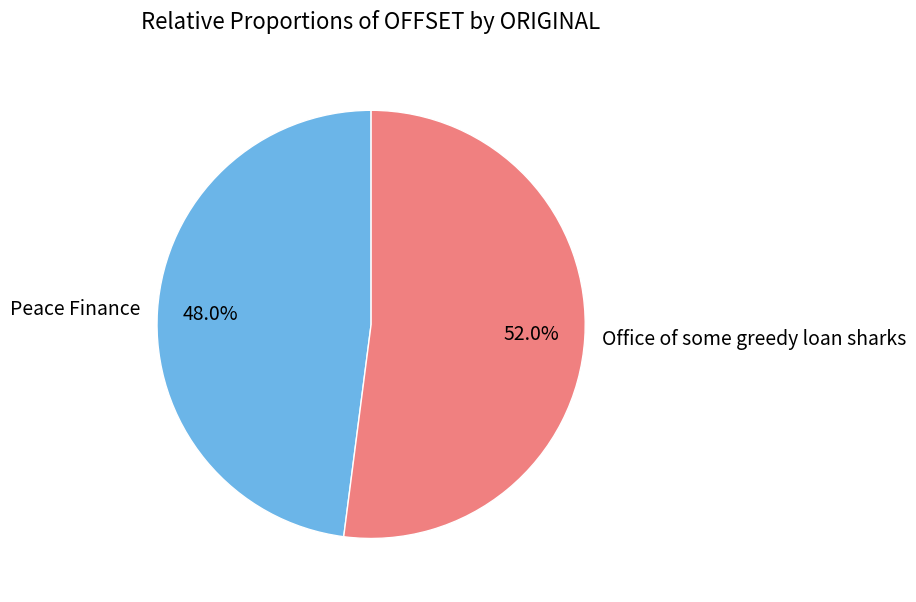

What percentage is the Peace Finance slice, to the nearest percent?

48%